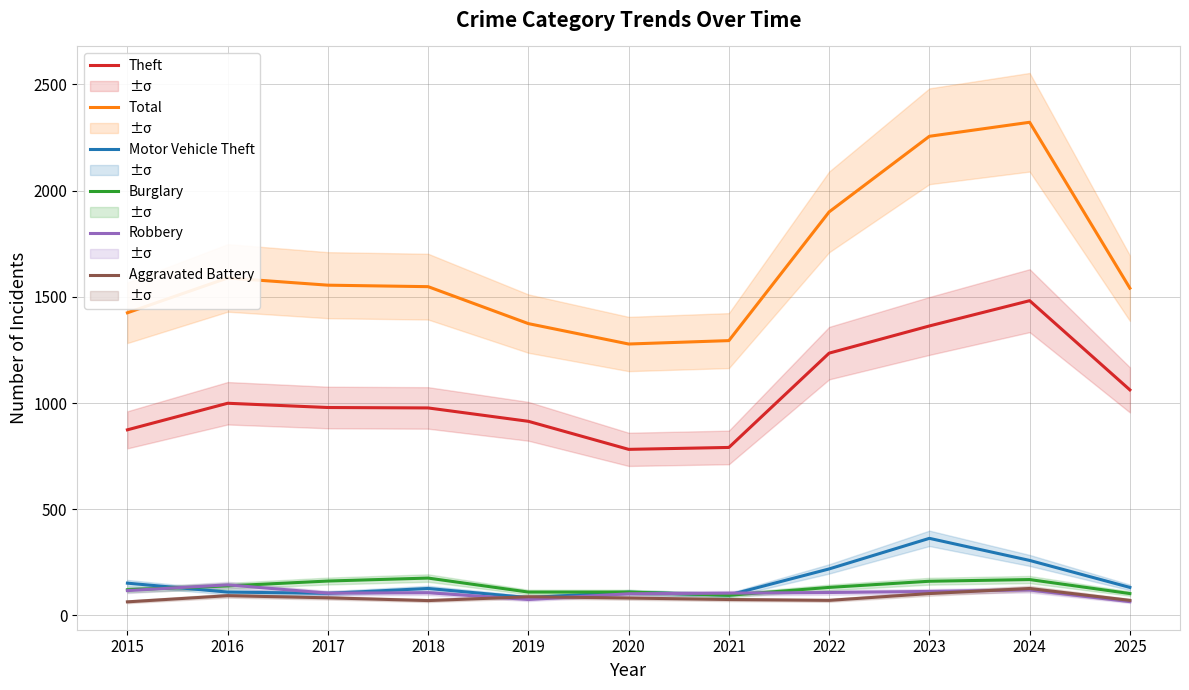

At 2016, list the series in order from largest to smallest.

Total, Theft, Robbery, Burglary, Motor Vehicle Theft, Aggravated Battery